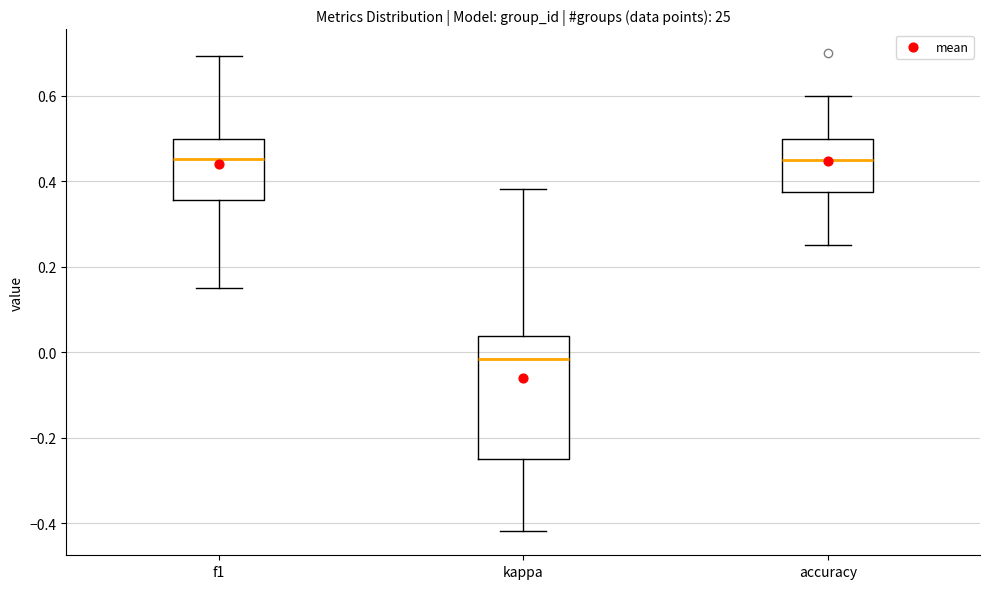

Where does the upper whisker of the box for kappa end on the y-axis? The values are not printed on the chart, so give them approximately, as read against the axis.

0.38